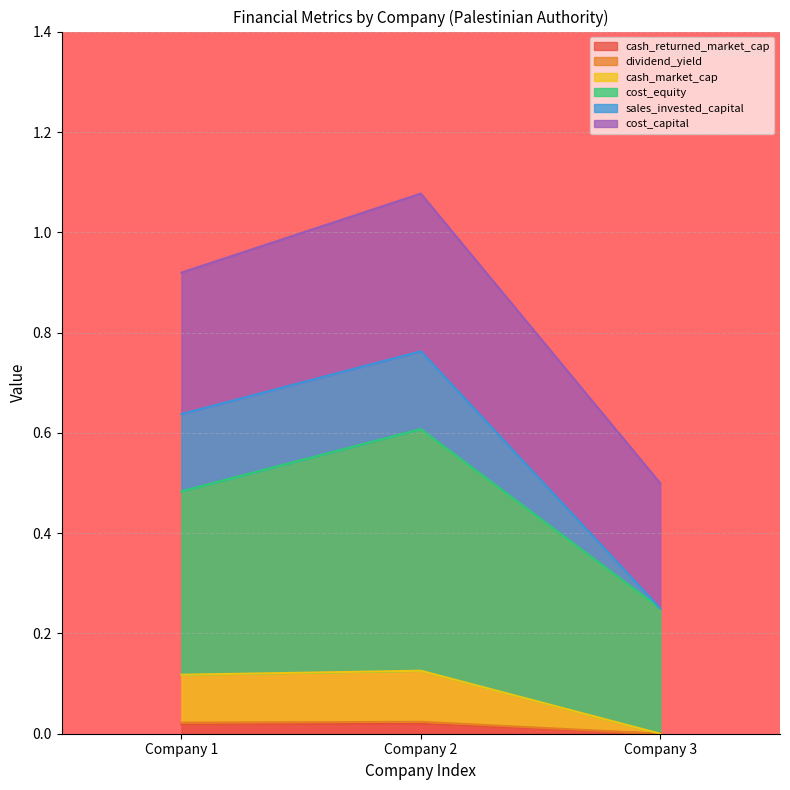

The value of cash_market_cap at Company 1 is 0.1. True or false?

True